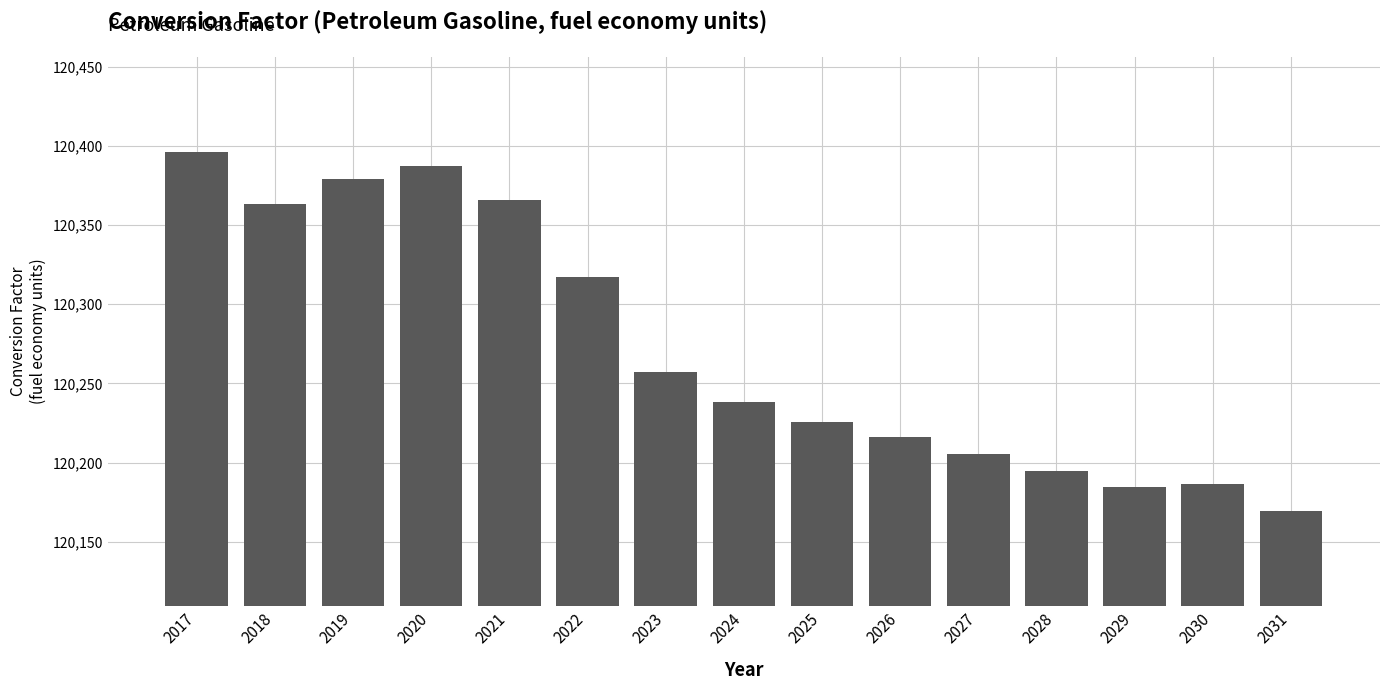

True or false: the data shows 30863.9 at 2025.

False